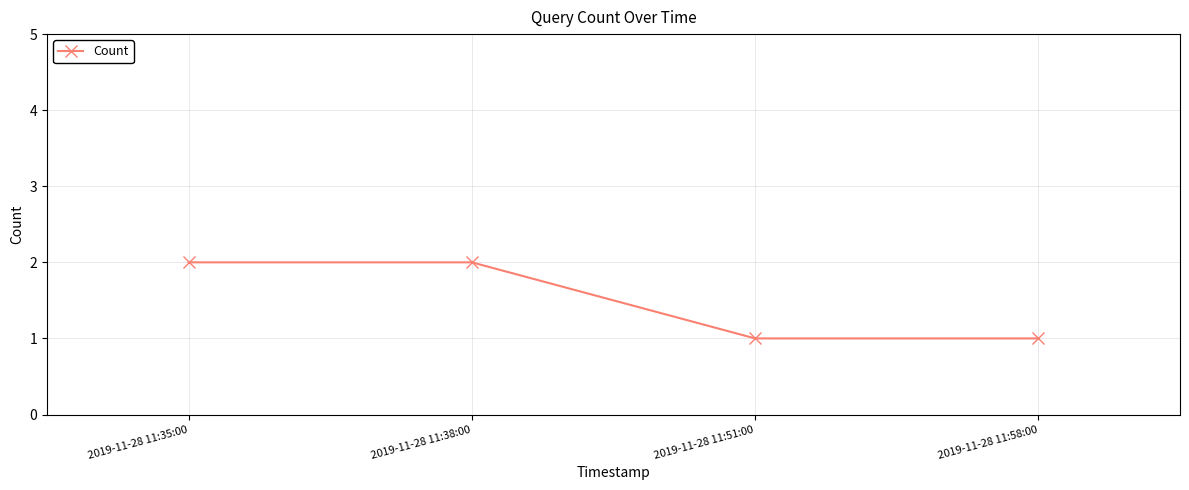

What is the label of the 3rd point from the right?

2019-11-28 11:38:00